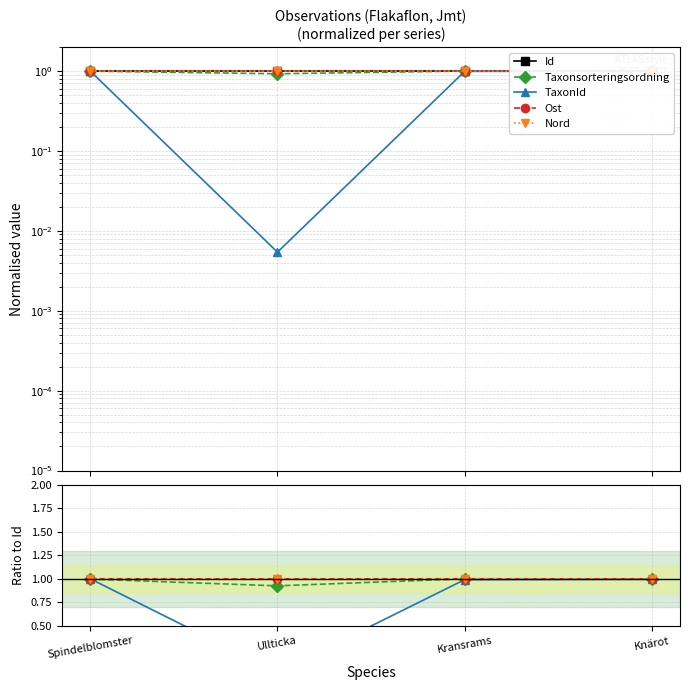

True or false: Nord and Id intersect in this chart.

True